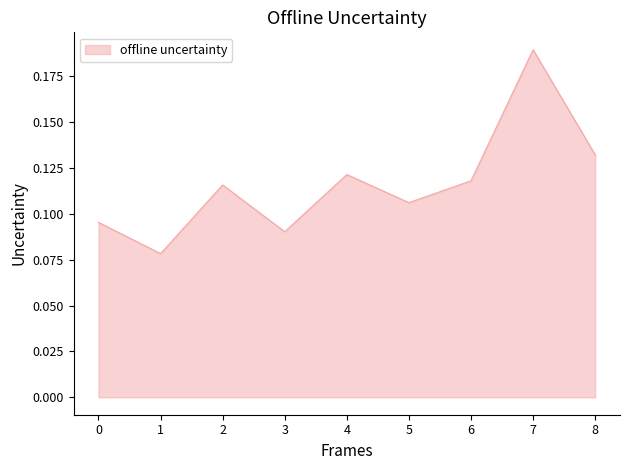

Where is the data nearest to the value 0?

1